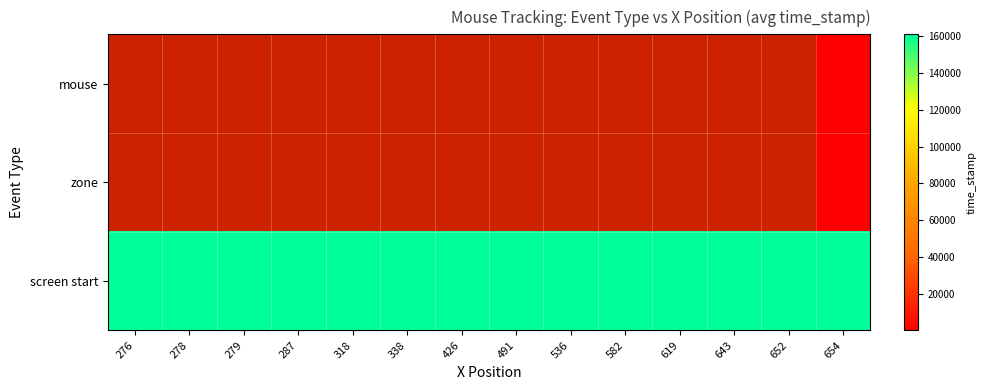

Which category has the highest value in the zone series?

276